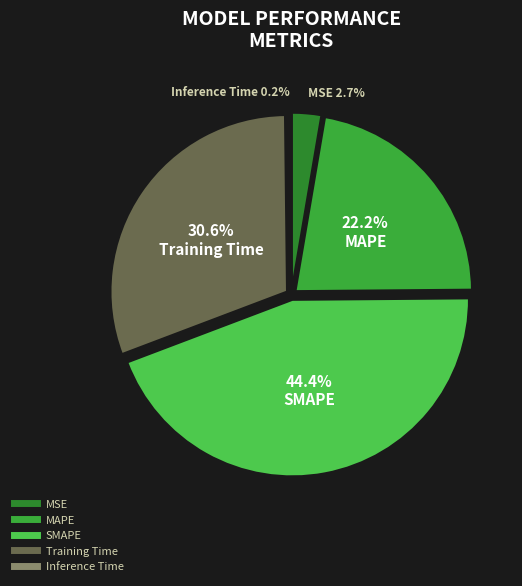

Between Inference Time and MAPE, which is larger?

MAPE